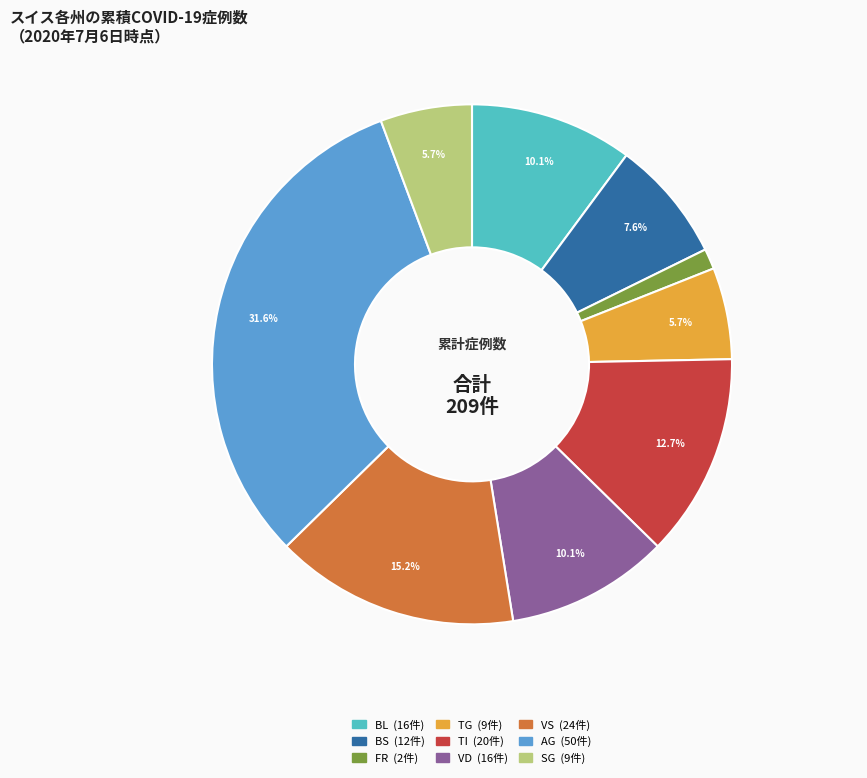

Does any single category account for the majority?

No